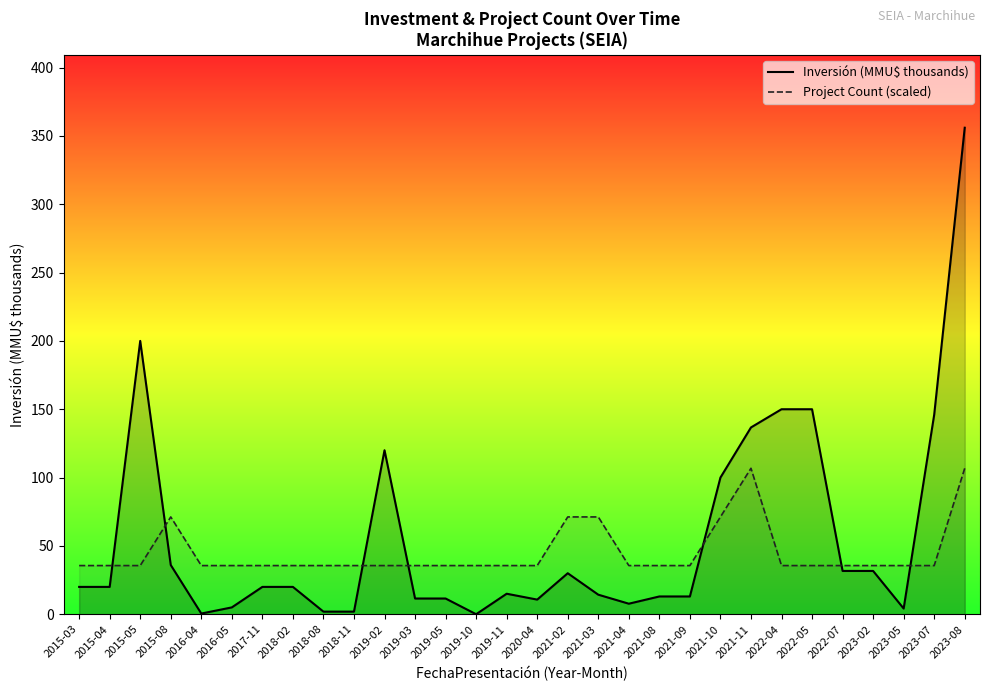

What is the label of the 5th point from the left?

2016-04